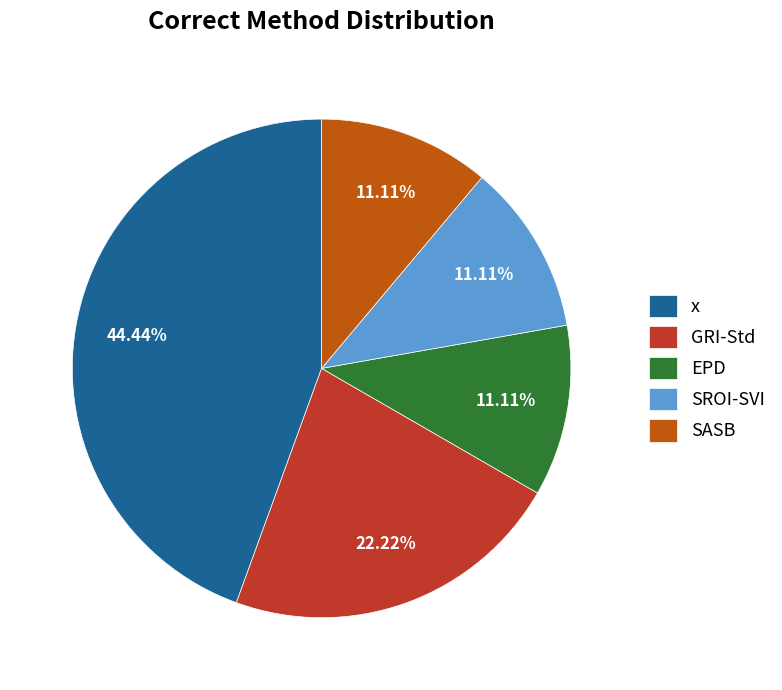

To the nearest percent, what is the combined percentage of EPD and SROI-SVI?

22%